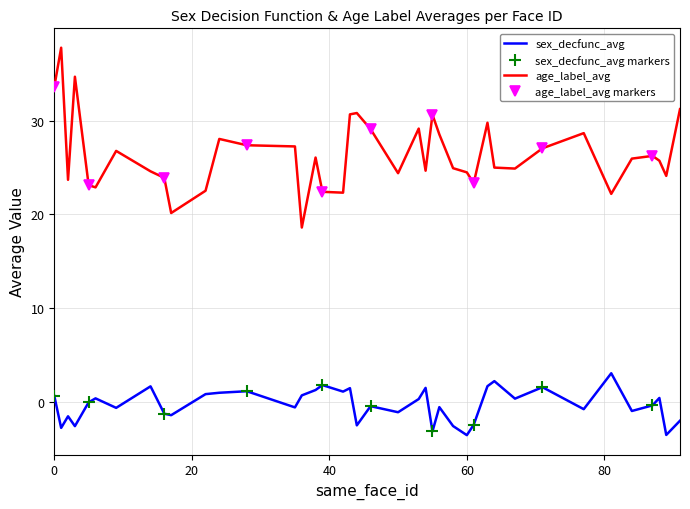

Where is the first local minimum for sex_decfunc_avg?

1